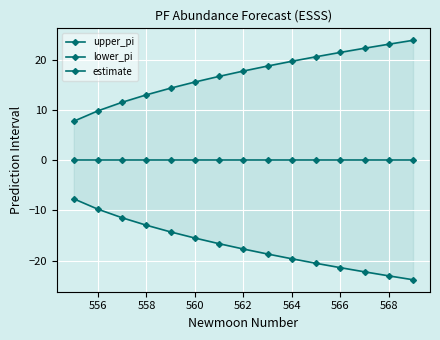

True or false: upper_pi and lower_pi intersect in this chart.

False